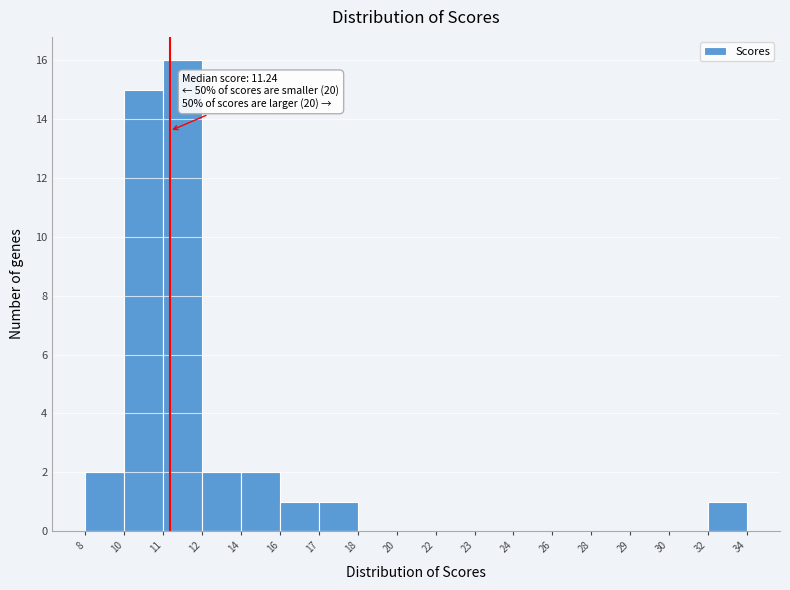

Reading left to right, list all the values displayed in this chart.

8=2	10=15	11=16	12=2	14=2	16=1	17=1	18=0	20=0	22=0	23=0	24=0	26=0	28=0	29=0	30=0	32=1